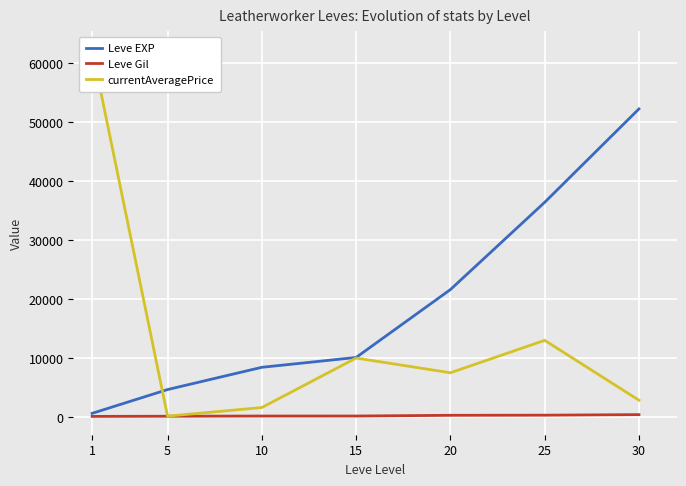

What is the difference between the highest and lowest values at 1?

62127.7